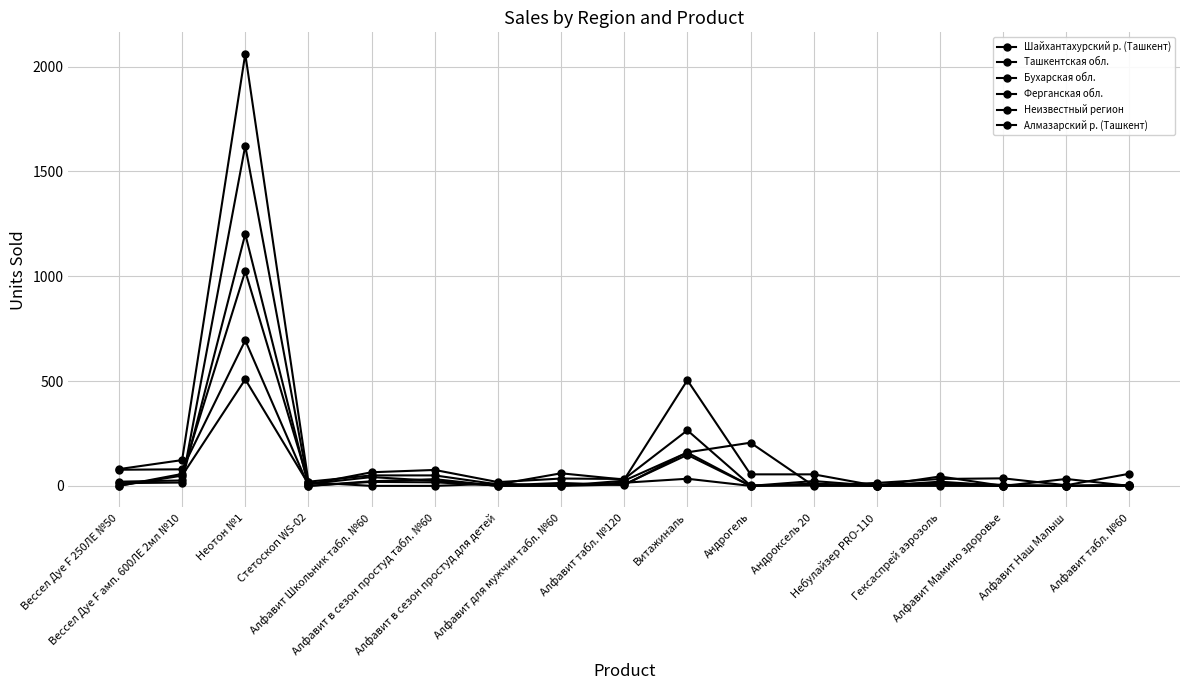

The value of Алмазарский р. (Ташкент) at Вессел Дуе F амп. 600ЛЕ 2мл №10 is 79. True or false?

True